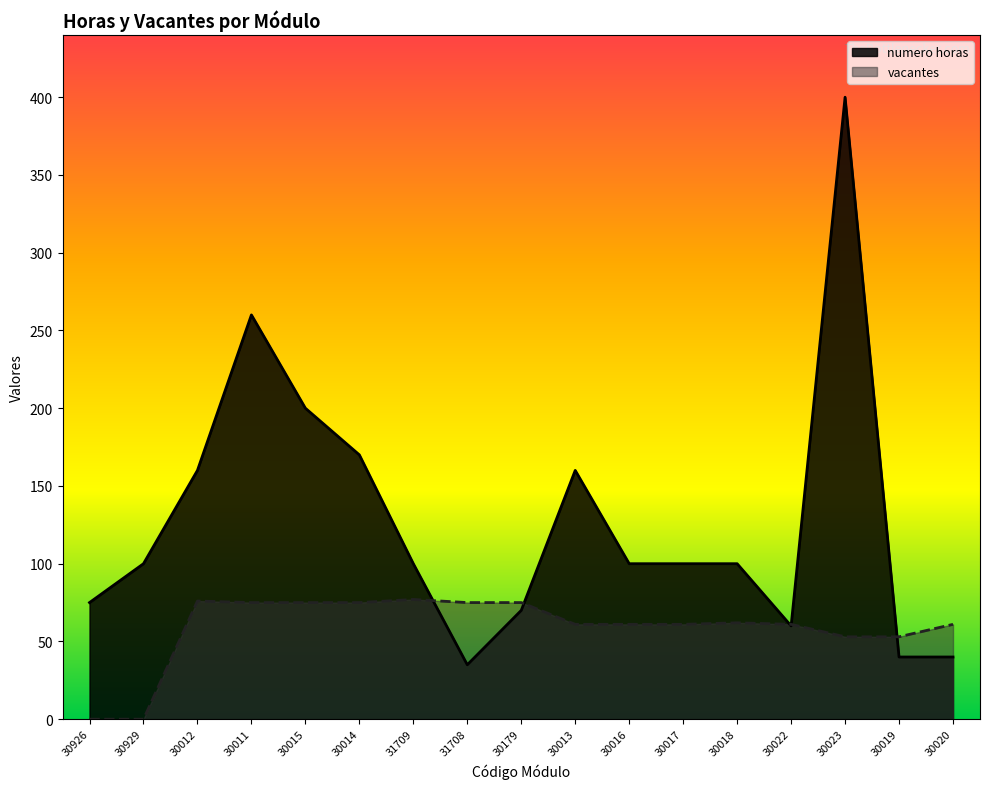

Reading right to left, list all the values displayed in this chart.

numero horas: 30020=40	30019=40	30023=400	30022=60	30018=100	30017=100	30016=100	30013=160	30179=70	31708=35	31709=100	30014=170	30015=200	30011=260	30012=160	30929=100	30926=75
vacantes: 30020=61	30019=53	30023=53	30022=61	30018=62	30017=61	30016=61	30013=61	30179=75	31708=75	31709=77	30014=75	30015=75	30011=75	30012=76	30929=0	30926=0